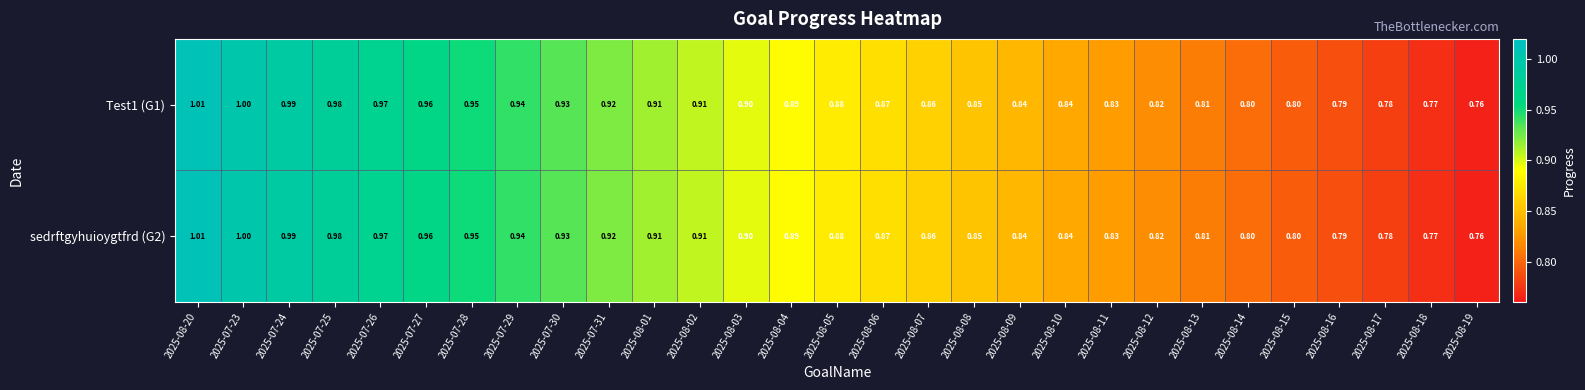

At which category is the sum across all series the highest?

2025-08-20